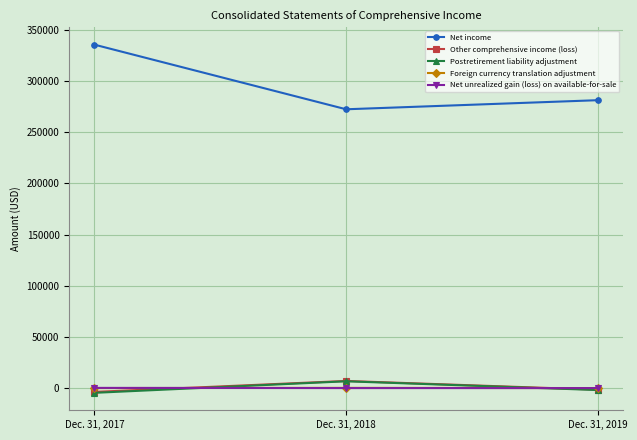

Which series has the largest total across all categories?

Net income